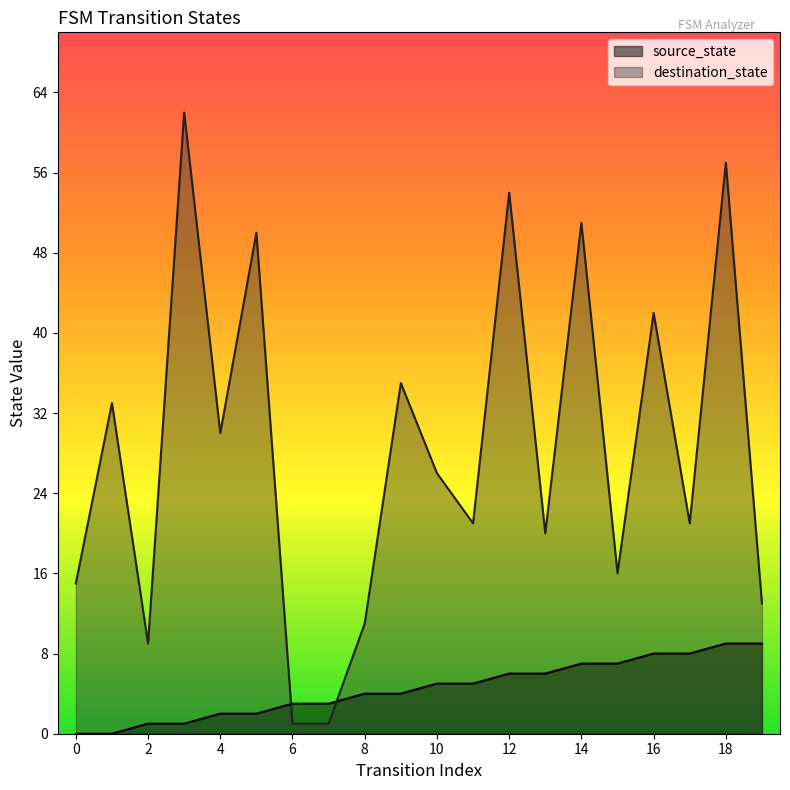

After their last crossing, which series has the higher values: source_state or destination_state?

destination_state